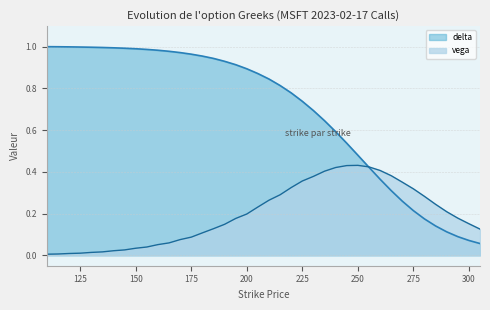

How many lines are shown in the chart?

2